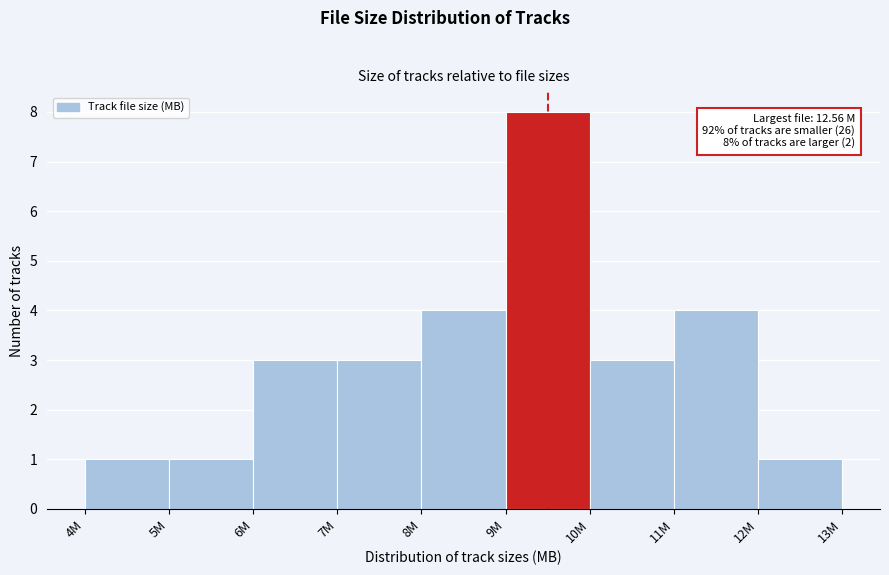

Reading left to right, transcribe all the data shown in this chart.

1	1	3	3	4	8	3	4	1